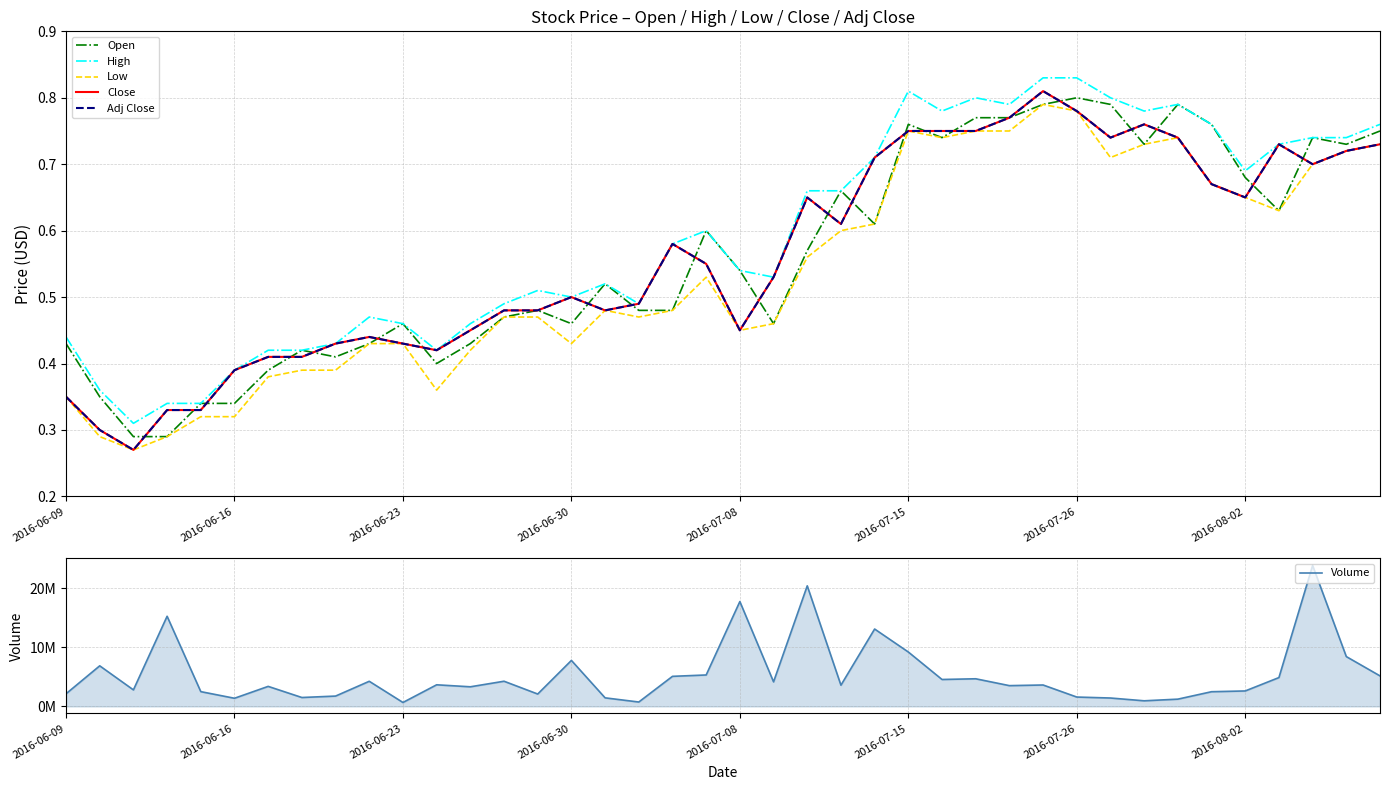

Does the chart have visible grid lines?

Yes